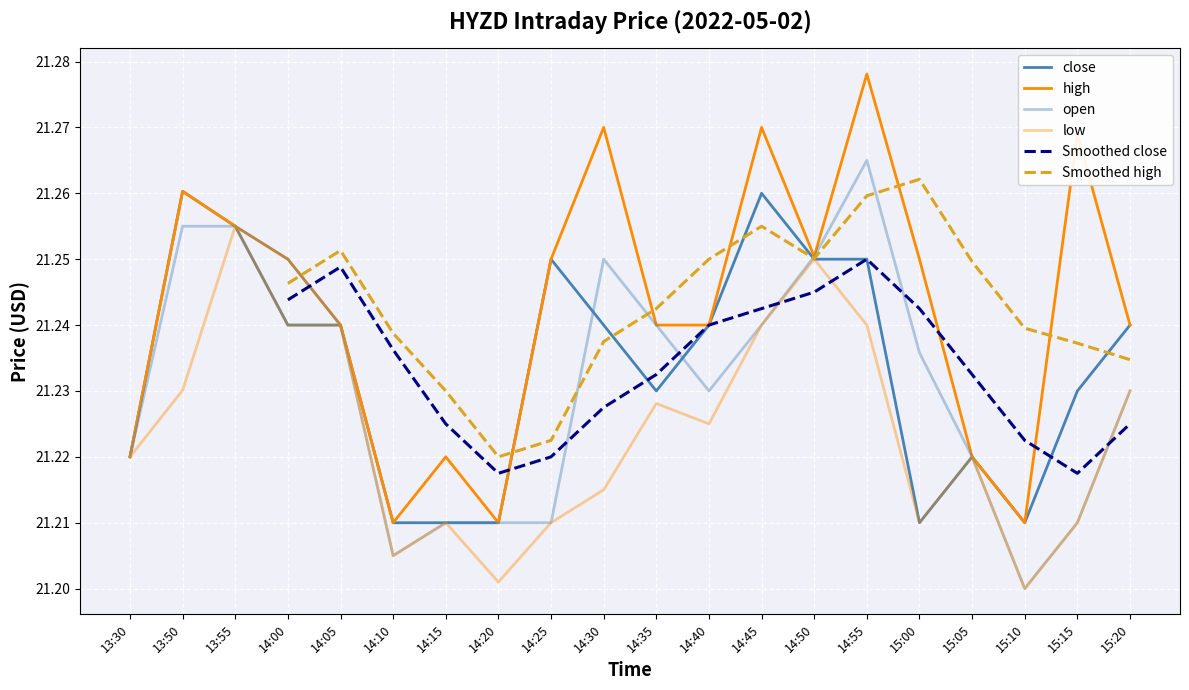

What position from the left is 15:05?

17